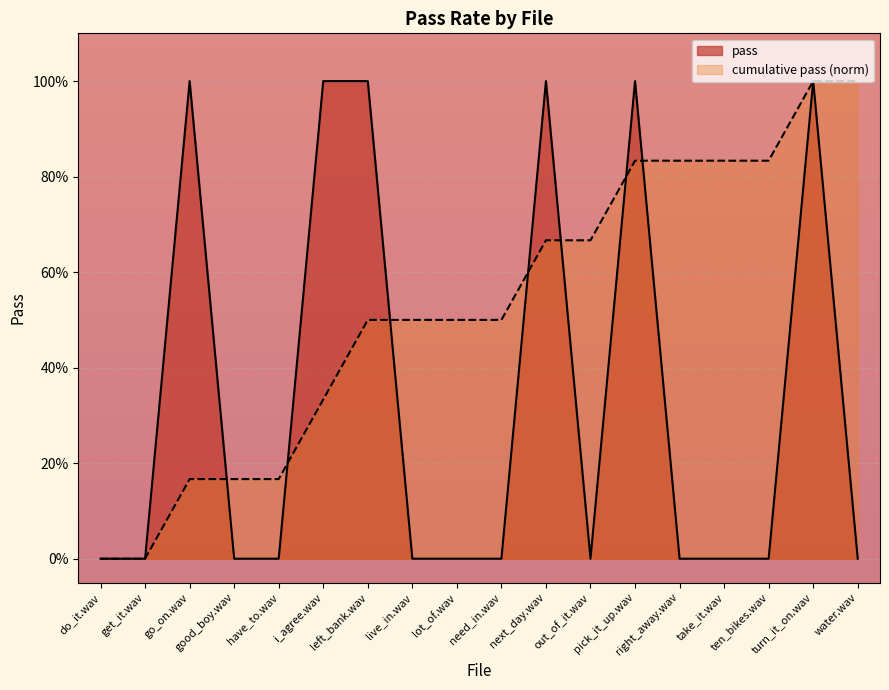

Rank the categories by value from highest to lowest.

go_on.wav, i_agree.wav, left_bank.wav, next_day.wav, pick_it_up.wav, turn_it_on.wav, do_it.wav, get_it.wav, good_boy.wav, have_to.wav, live_in.wav, lot_of.wav, need_in.wav, out_of_it.wav, right_away.wav, take_it.wav, ten_bikes.wav, water.wav